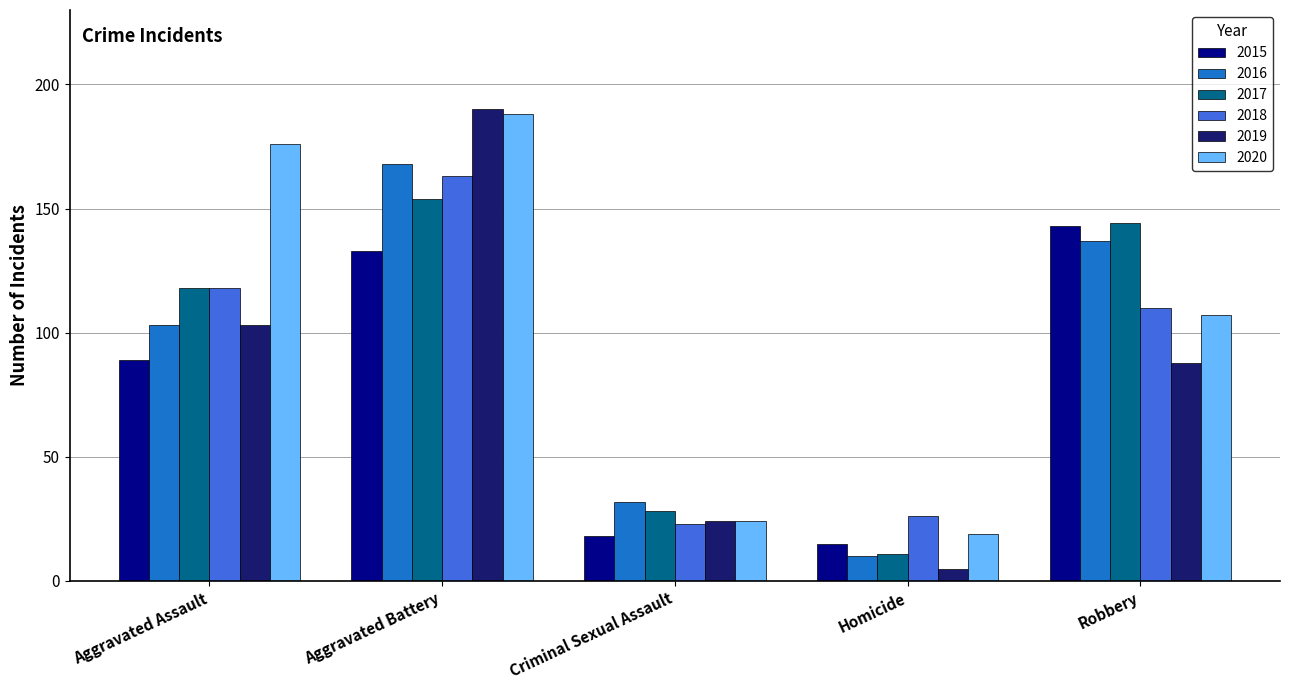

What is the label of the 5th bar from the right?

Aggravated Assault